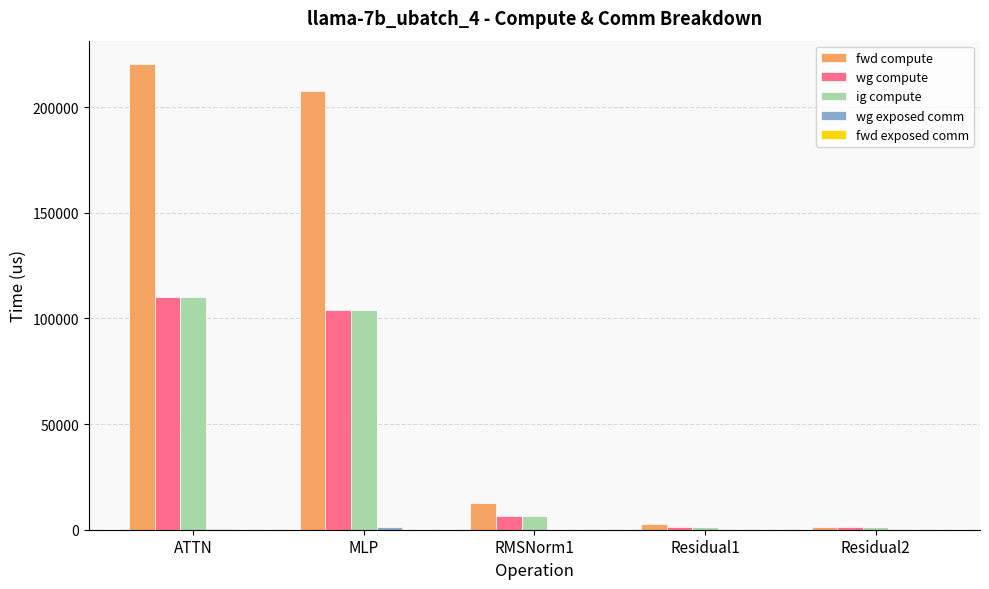

What is the maximum value shown in the chart?

220397.6